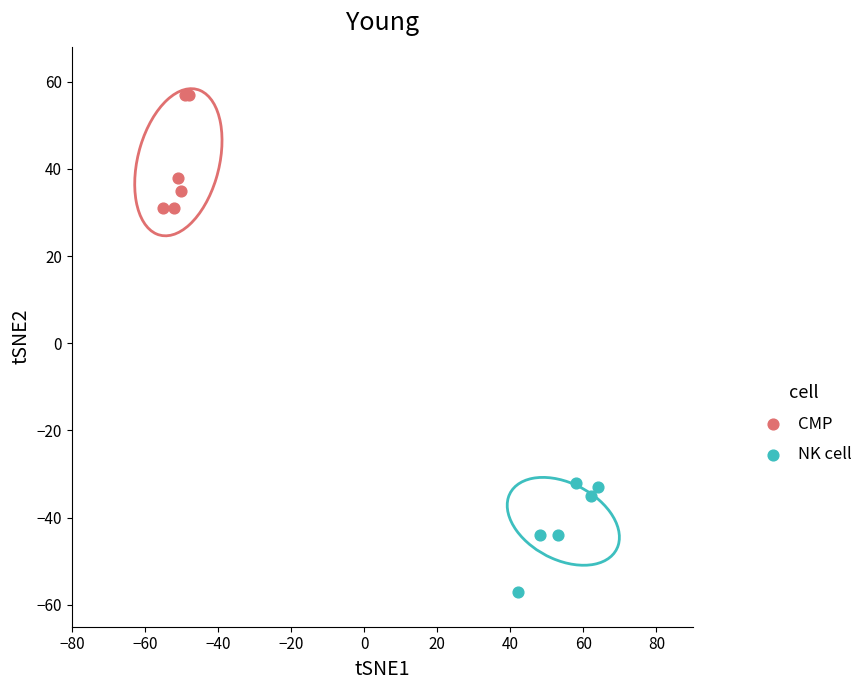

Which series contains the highest Y value?

CMP